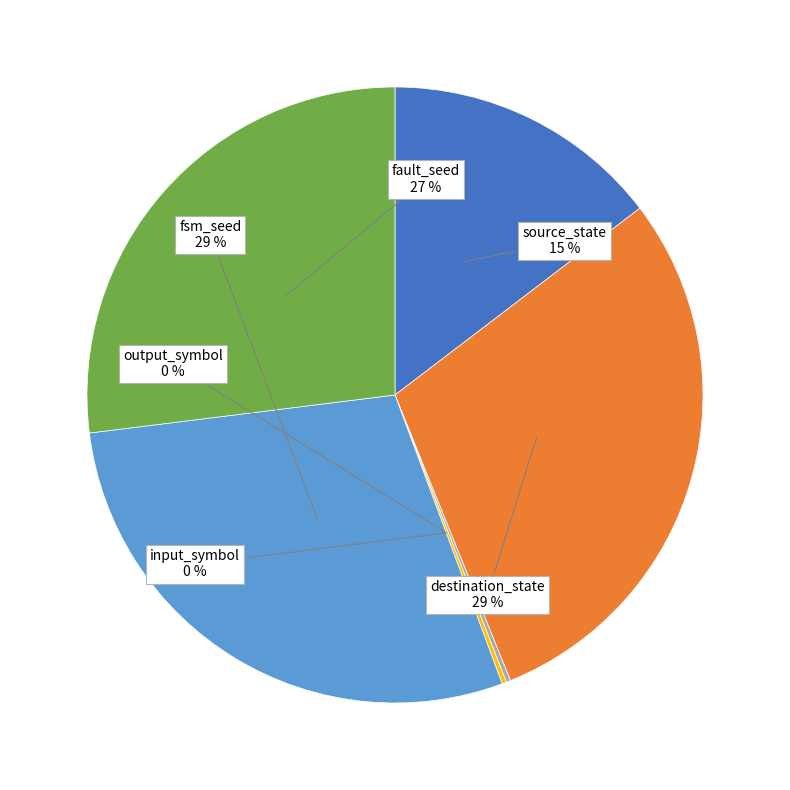

What percentage is the fault_seed slice, to the nearest percent?

27%